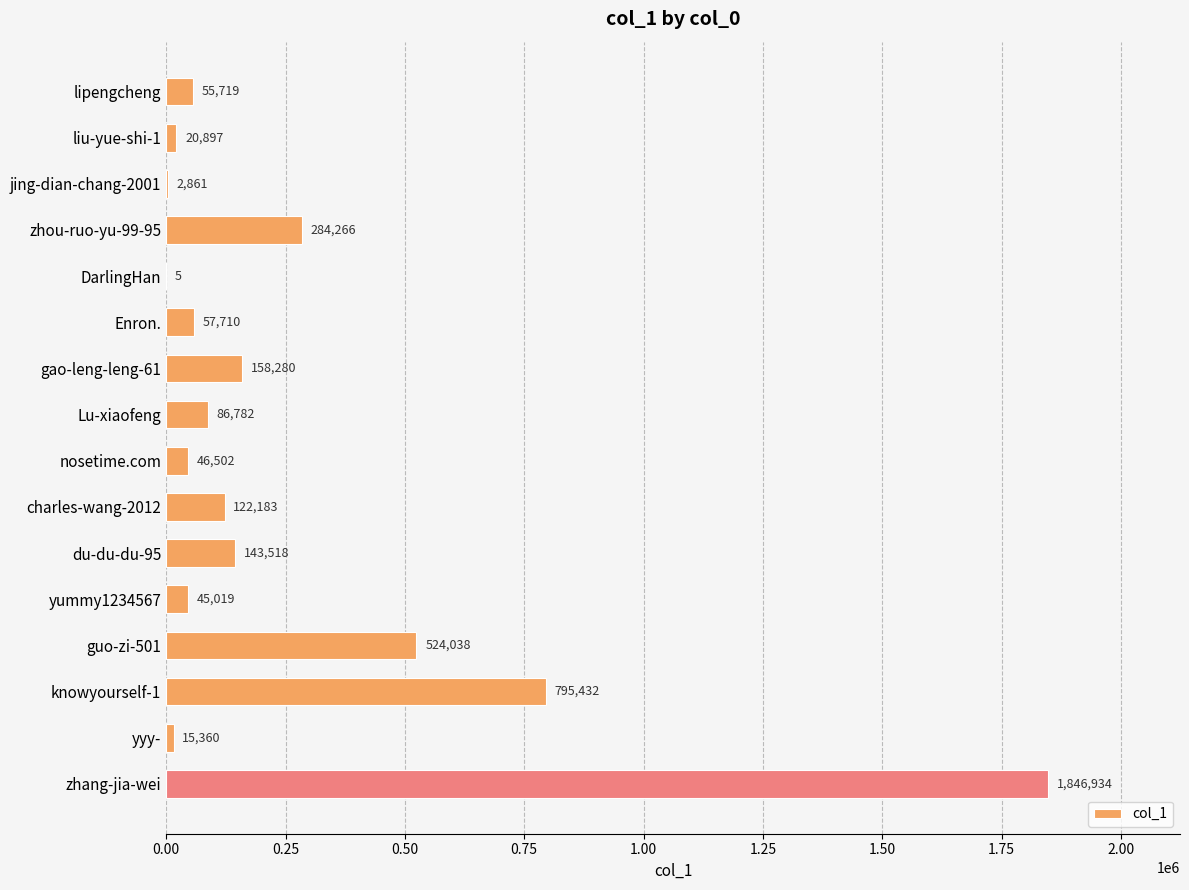

At which label is the value closest to 923469?

knowyourself-1